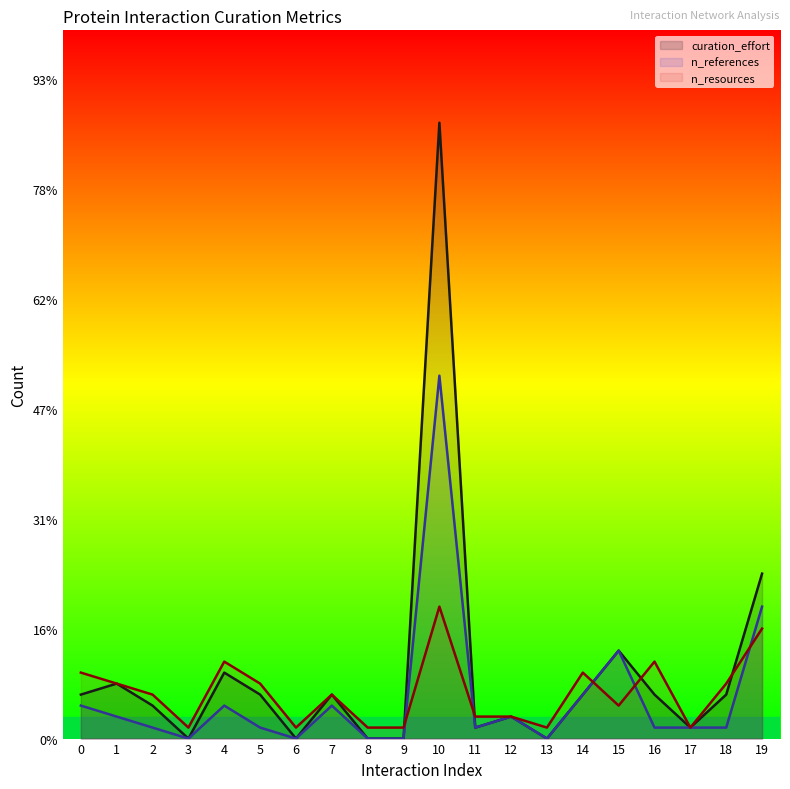

What is the value of the curation_effort point at the 17th from the left?

4